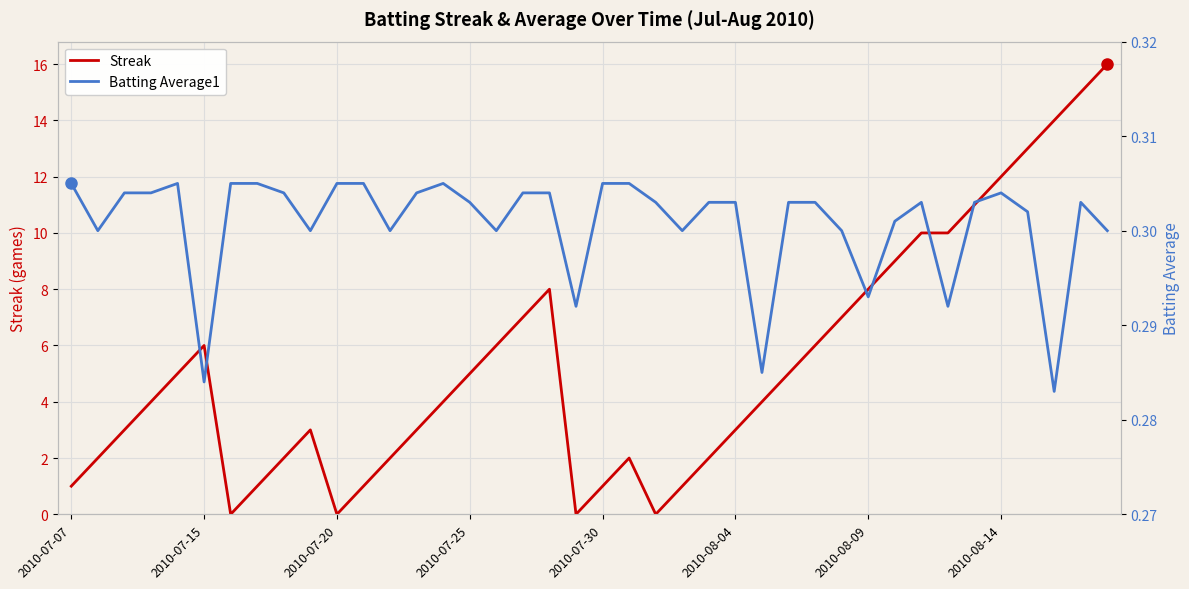

Which series has the largest total across all categories?

Streak